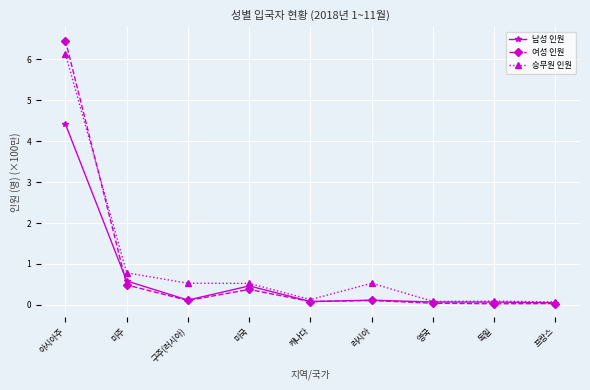

Rank the series by their maximum value, from highest to lowest.

여성 인원, 승무원 인원, 남성 인원